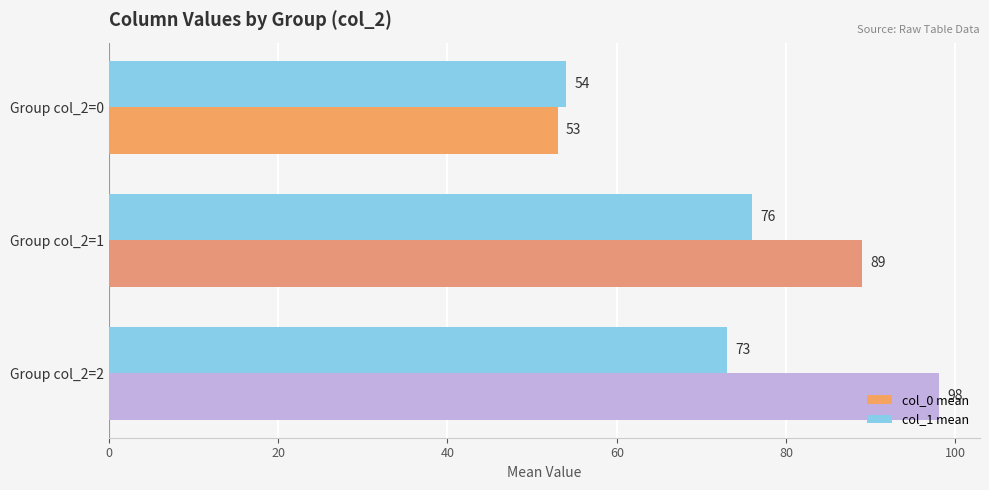

At which label is col_0 mean closest to 75?

Group col_2=1